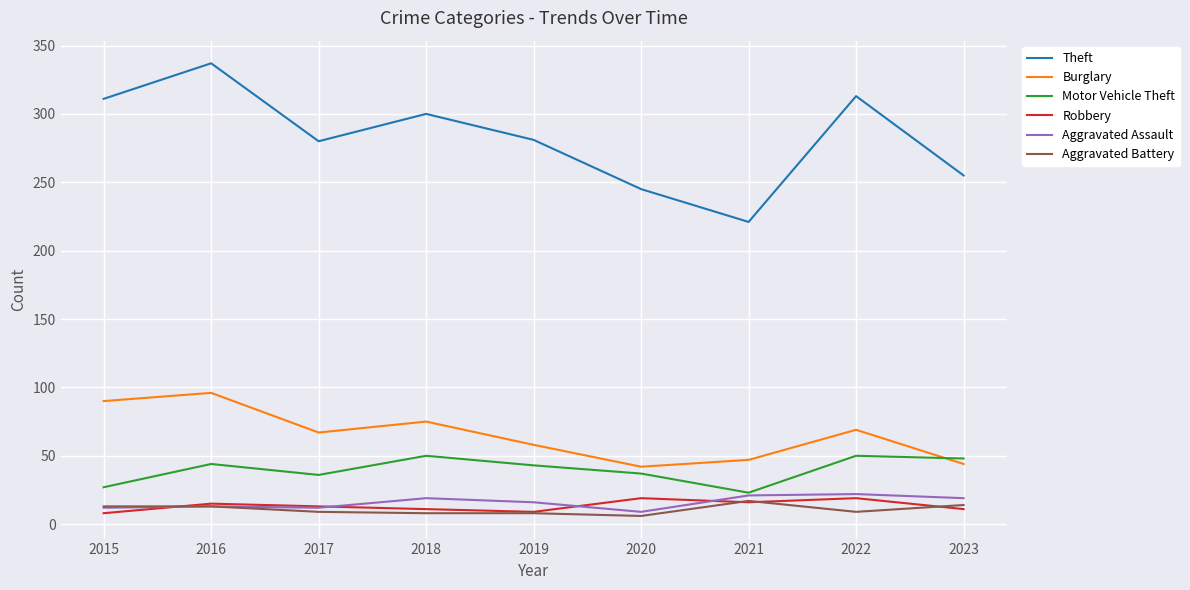

What is the difference between the Theft values at 2021 and 2016?

116